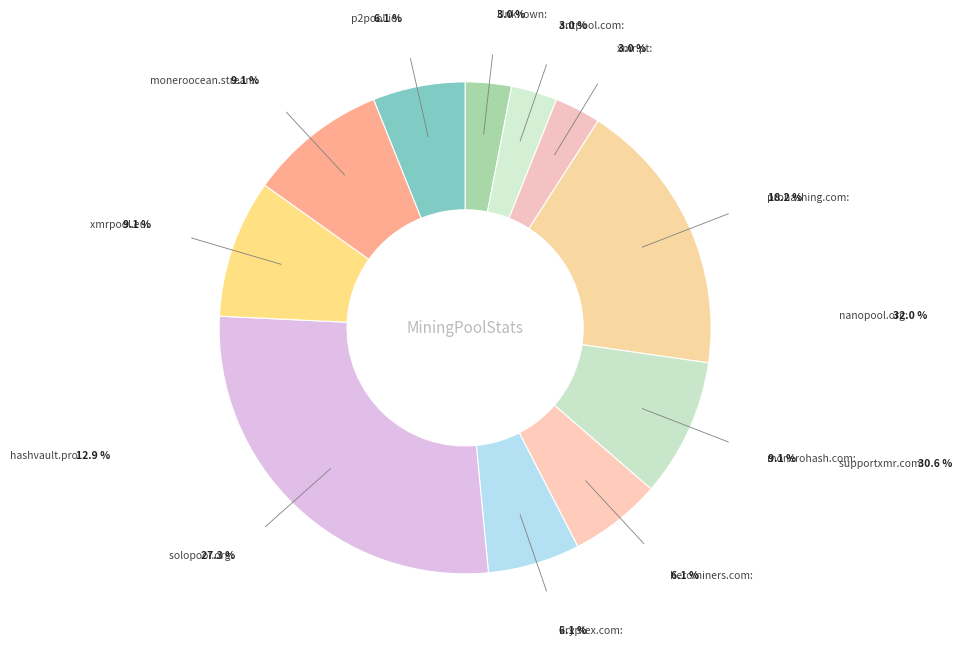

How many slices are in this pie chart?

11